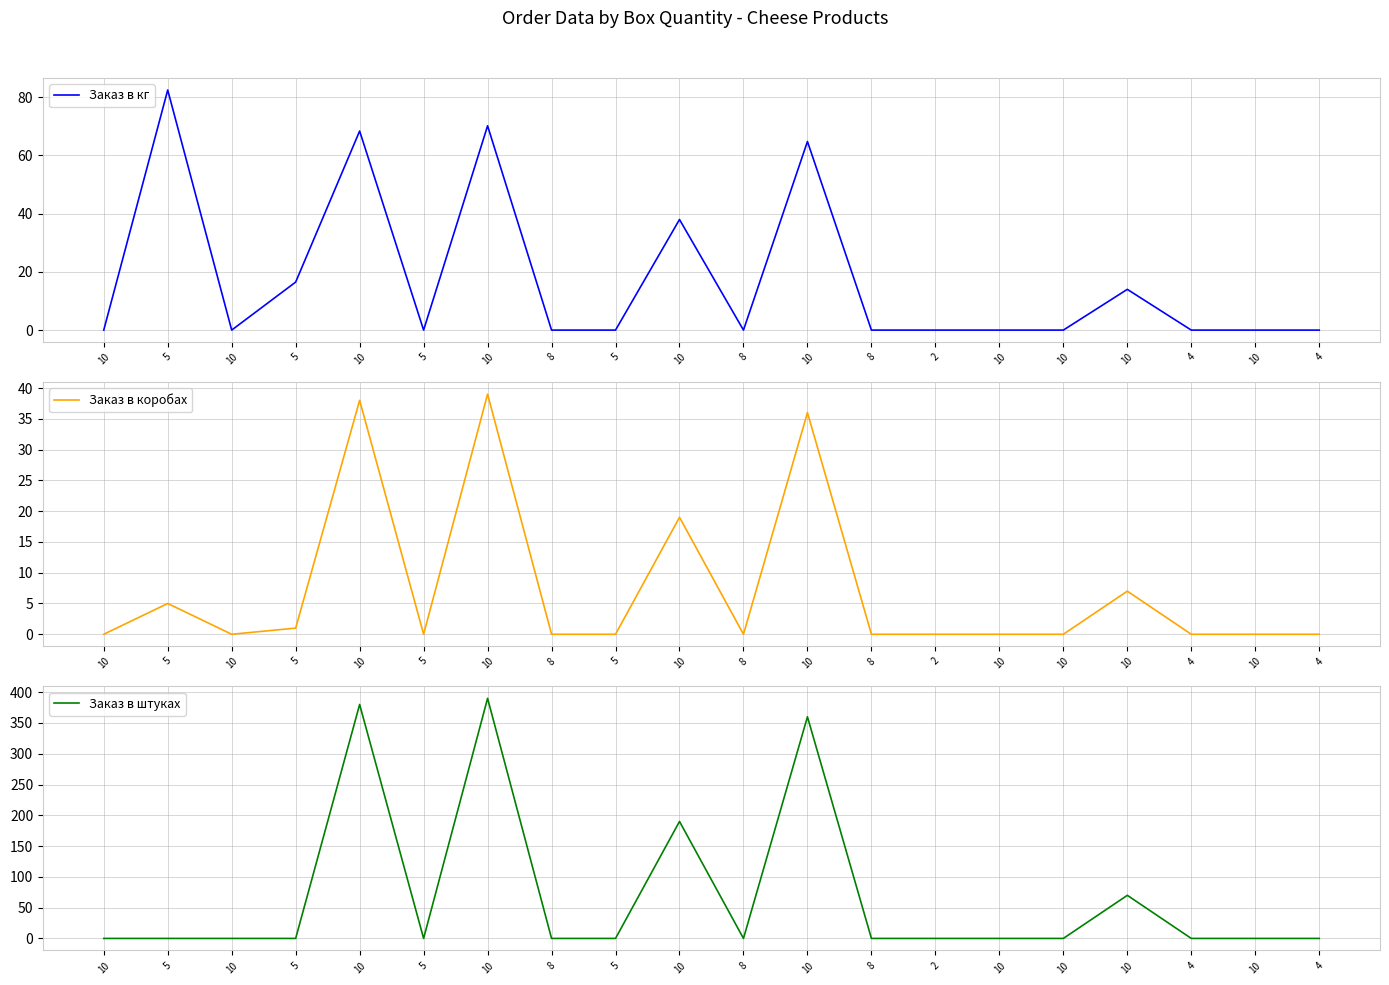

Which series has the largest range (max minus min)?

Заказ в штуках